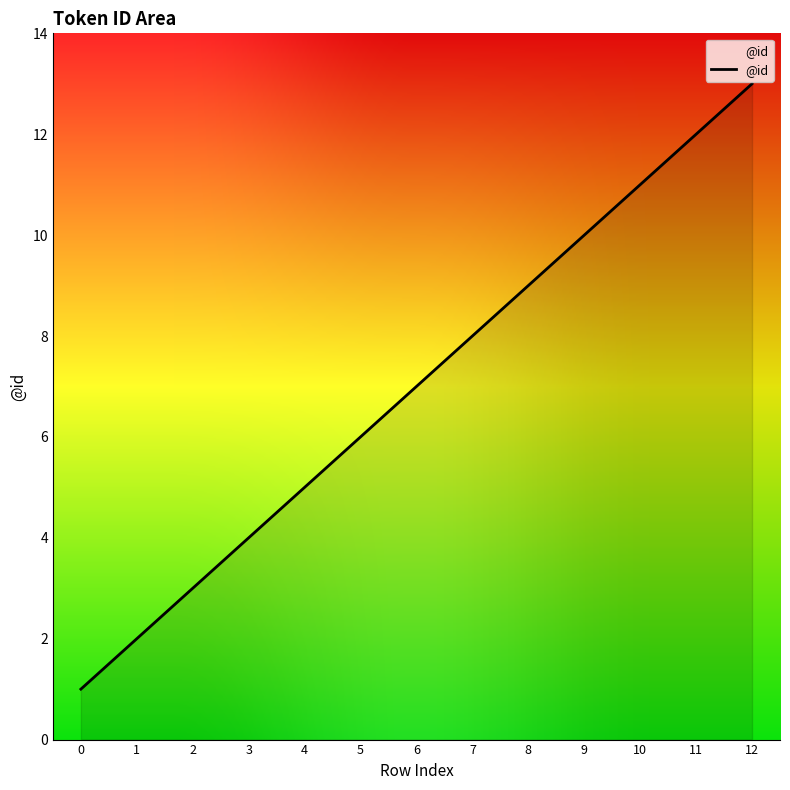

The chart shows a value of 19 at 10. True or false?

False